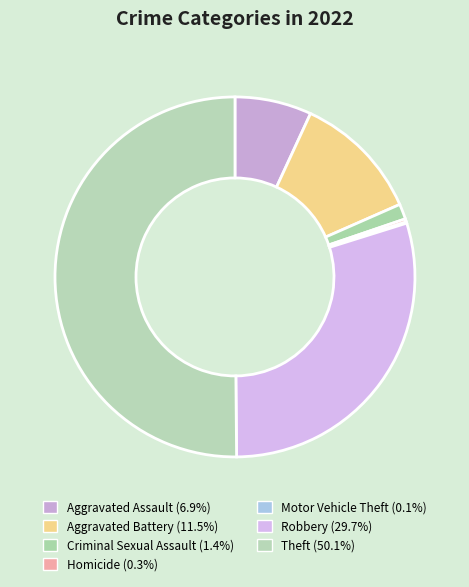

To the nearest percent, what is the difference between the Aggravated Battery and Robbery slice percentages?

18%